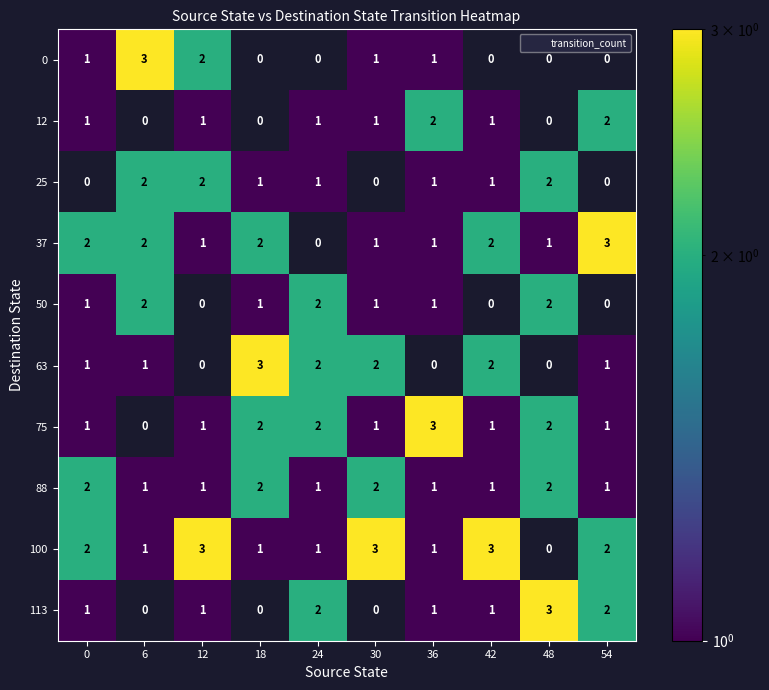

True or false: 0 has a value of 4 at 6.

False